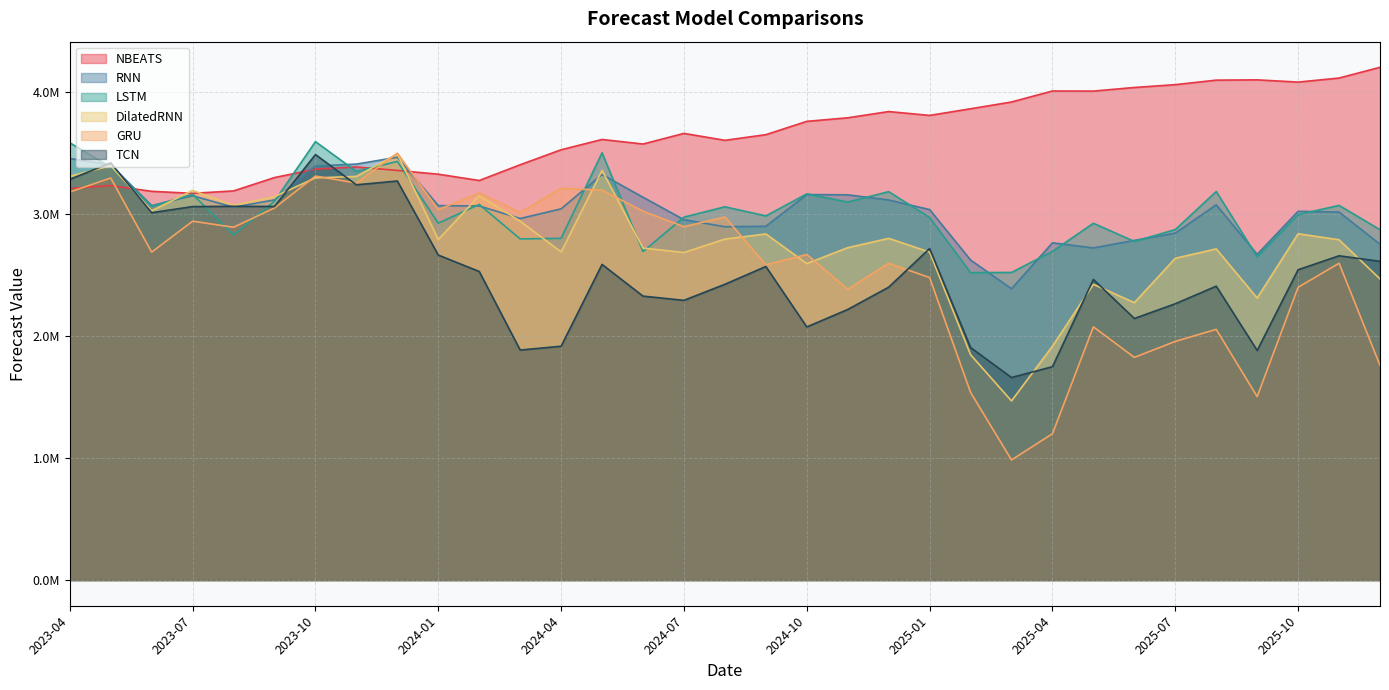

Which series changed the most between 2024-04 and 2024-09?

TCN